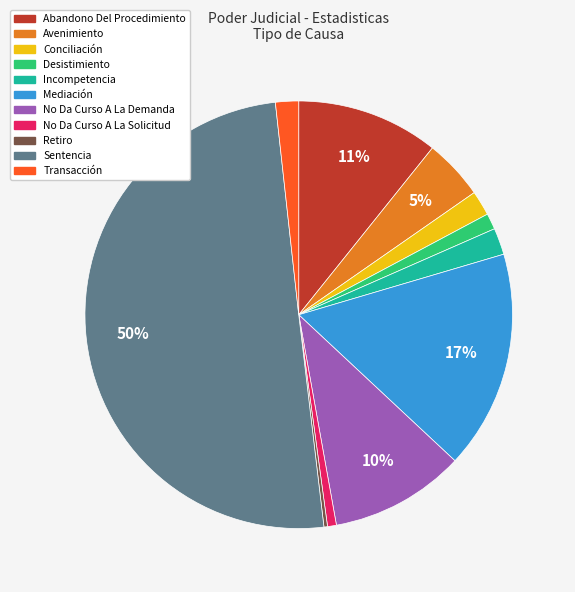

Does Avenimiento represent more than half of the total?

No